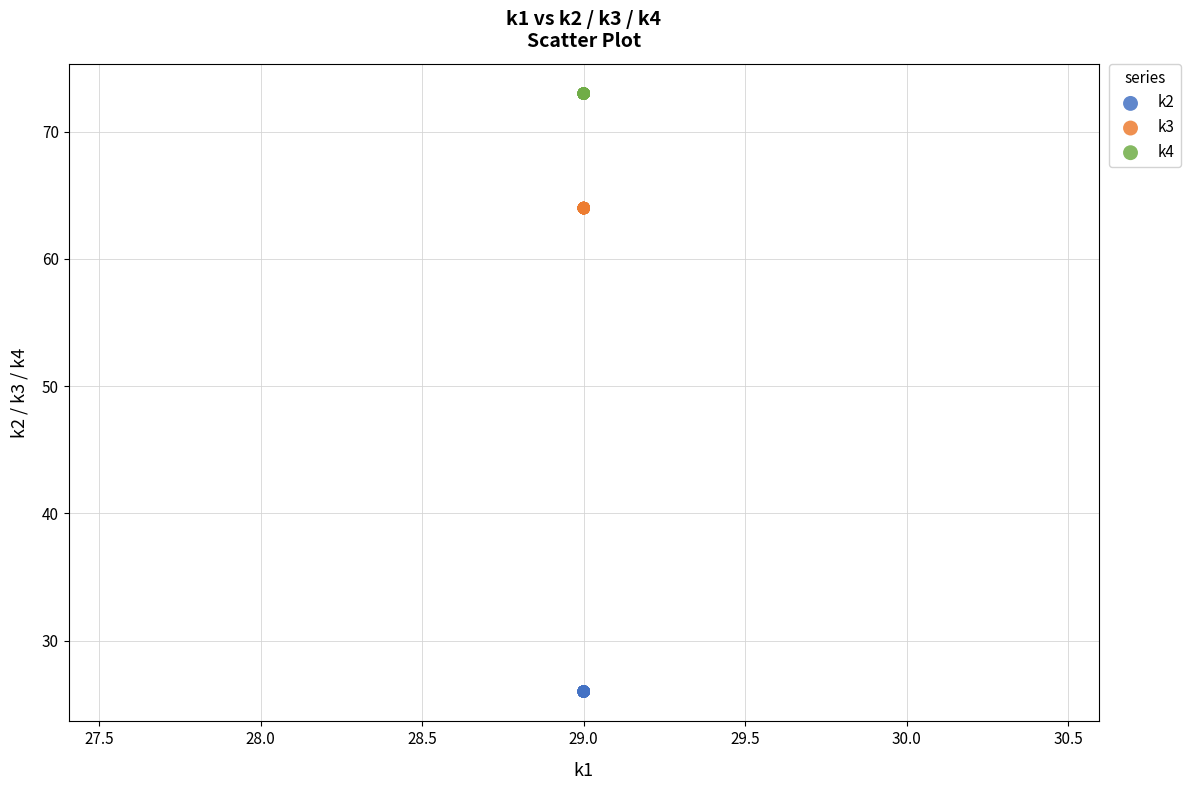

Which series reaches the maximum Y coordinate?

k4